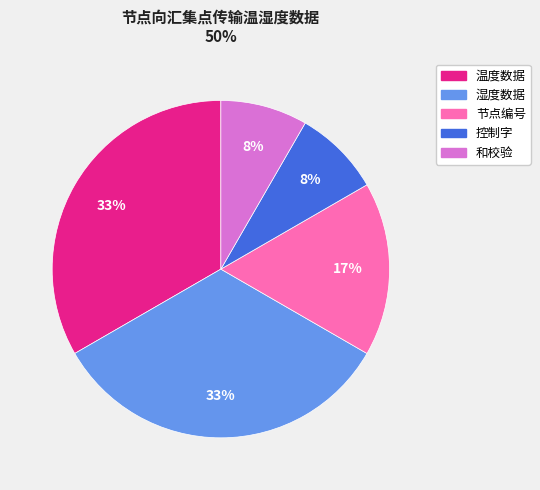

To the nearest percent, what is the difference between the largest and smallest slice percentages?

25%